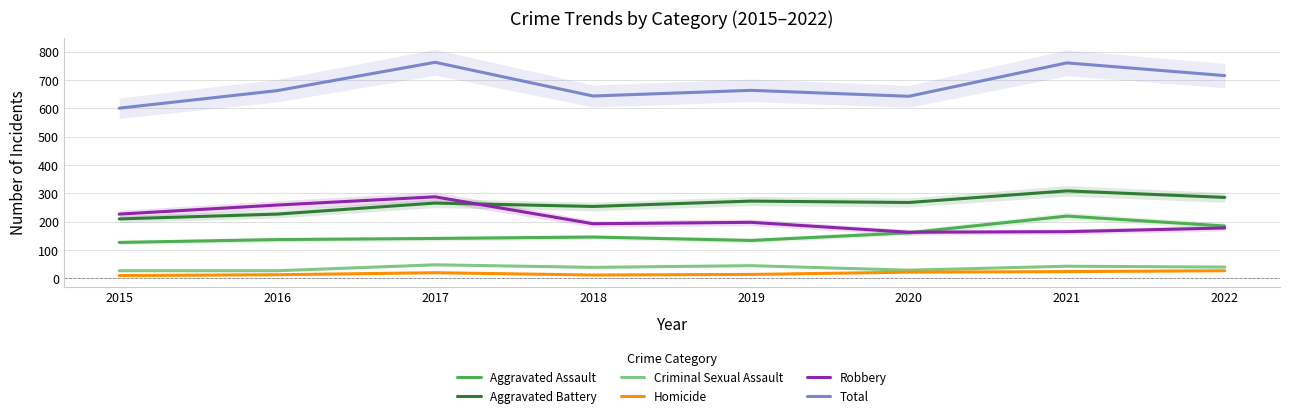

Which series has the largest range (max minus min)?

Total